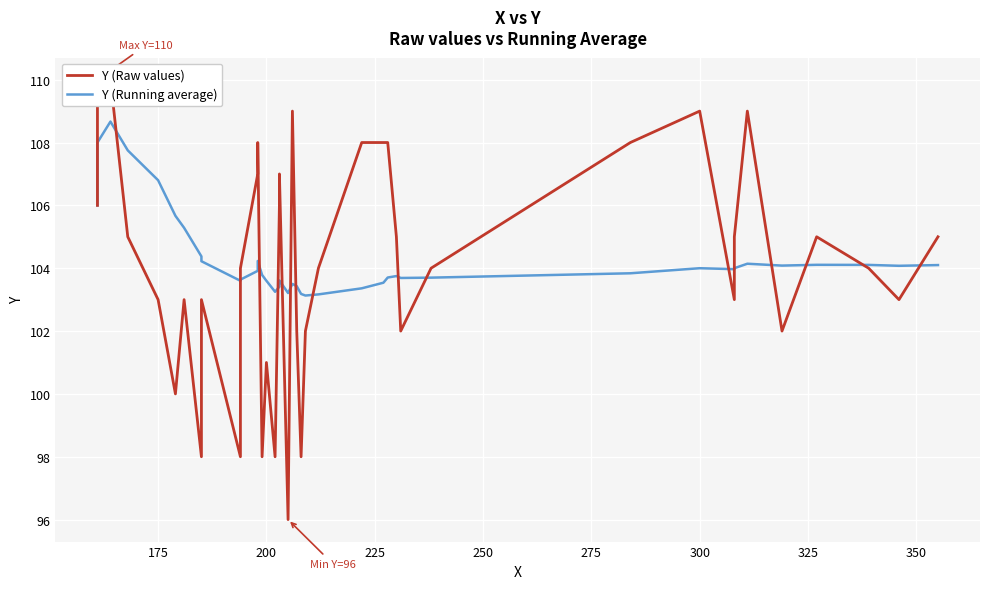

Which series has the largest total across all categories?

Y (Running average)